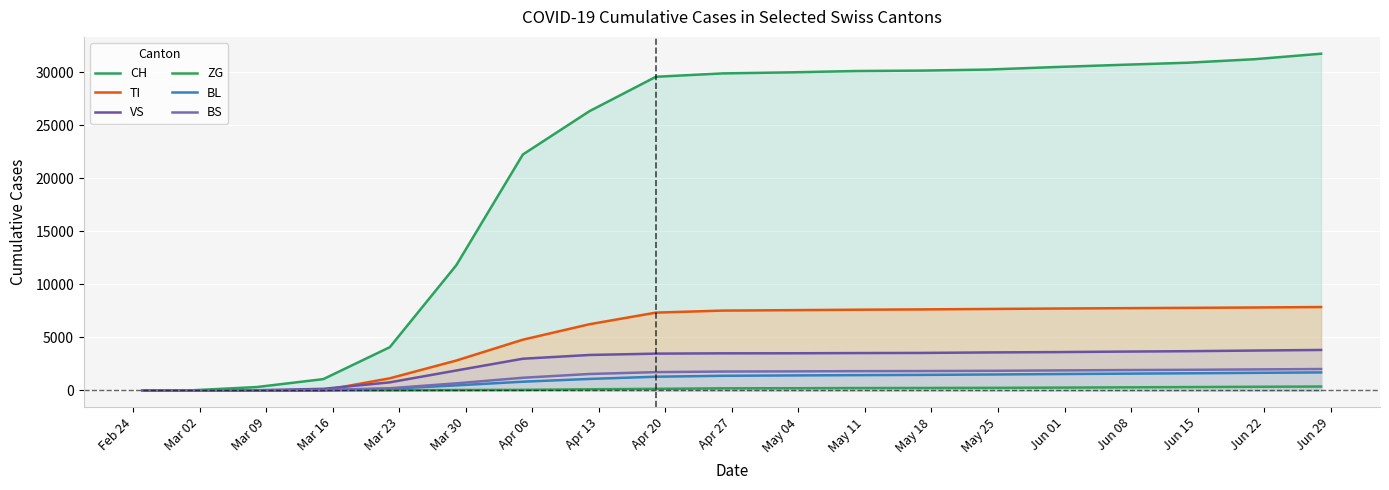

What is the difference between the maximum and minimum values in the BS series?

2013